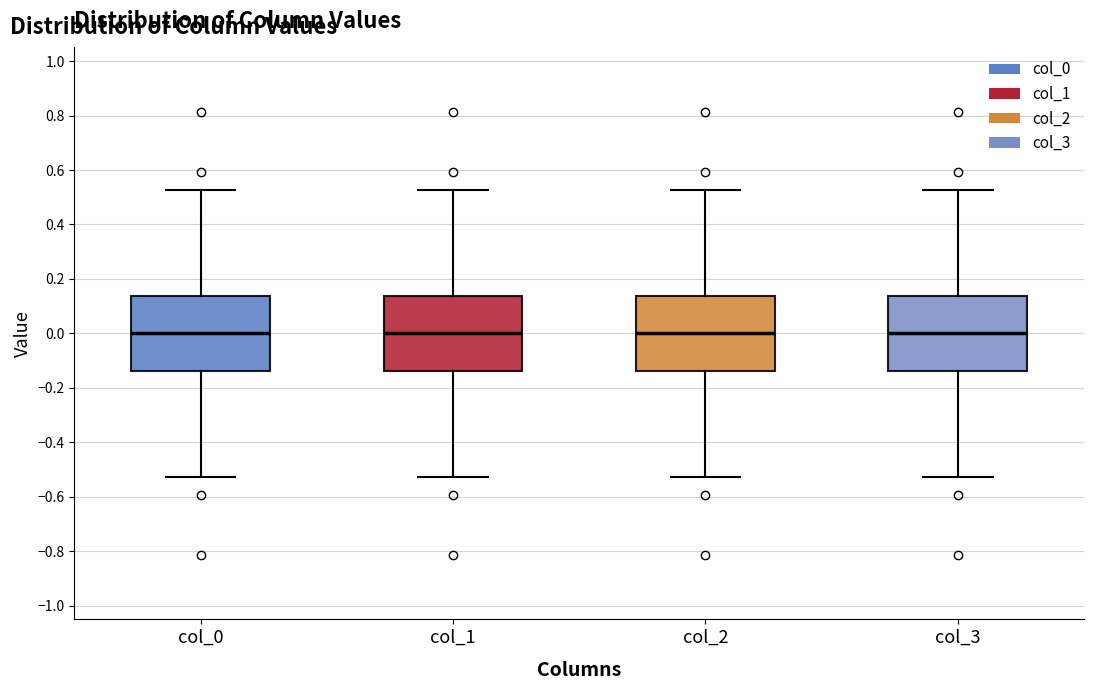

Where does the median line of the box for col_3 sit on the y-axis? The values are not printed on the chart, so give them approximately, as read against the axis.

0.00